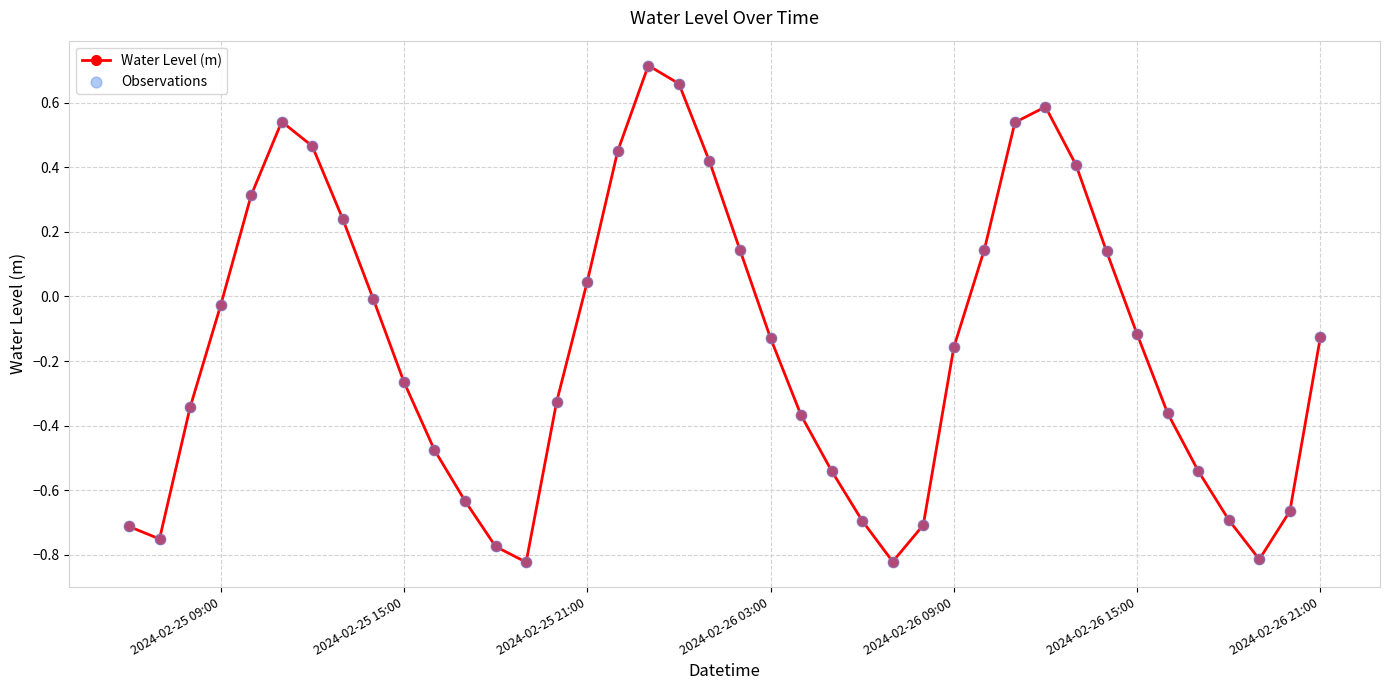

What is the sum of all values?

-6.1